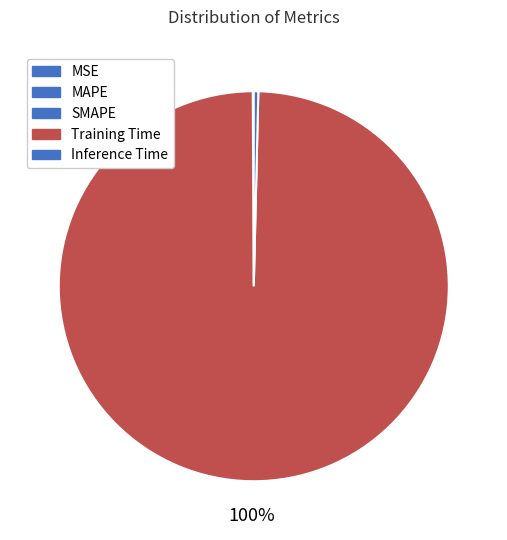

What is the smallest slice in the pie chart?

MSE